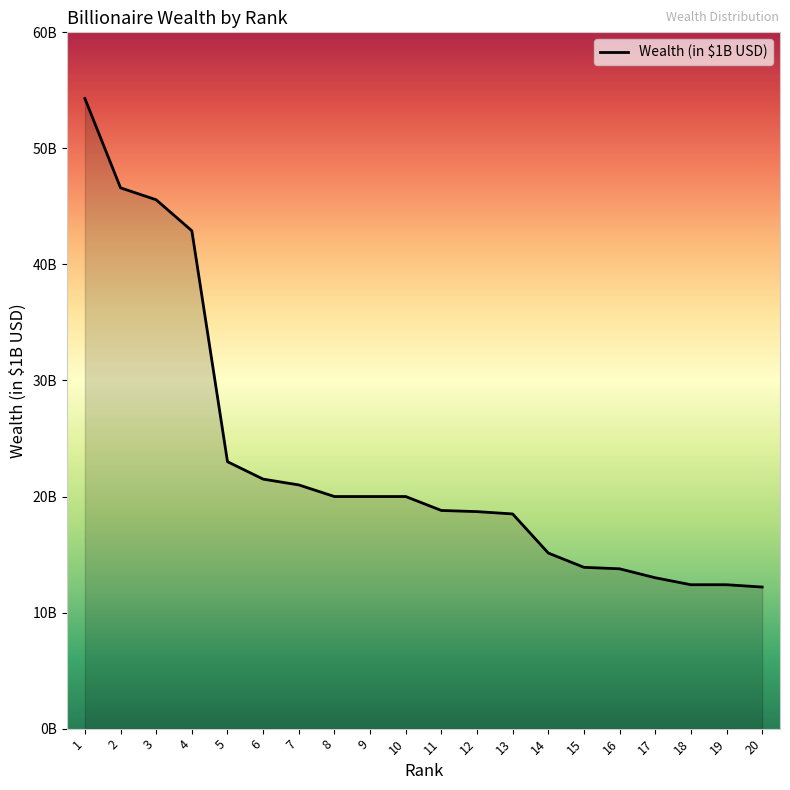

What is the value of the 7th point from the left?

21.0